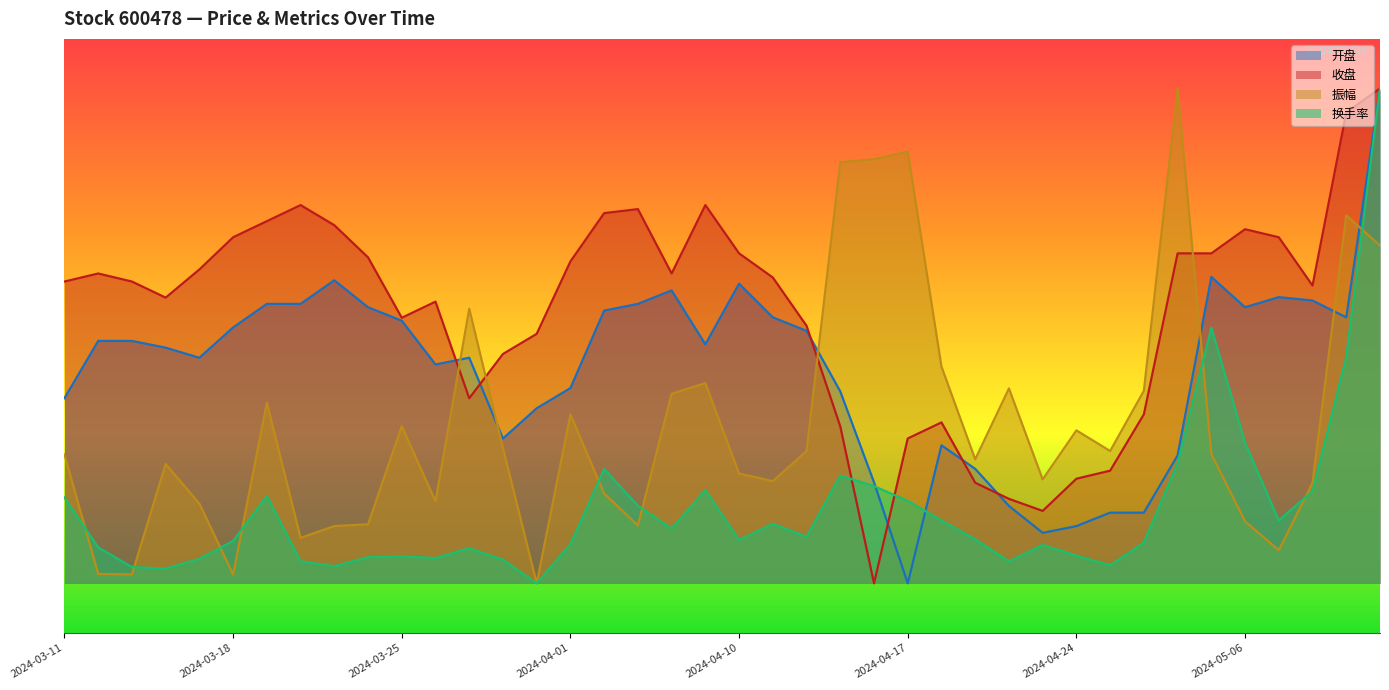

What value does the 振幅 series have at 2024-04-22?

4.9